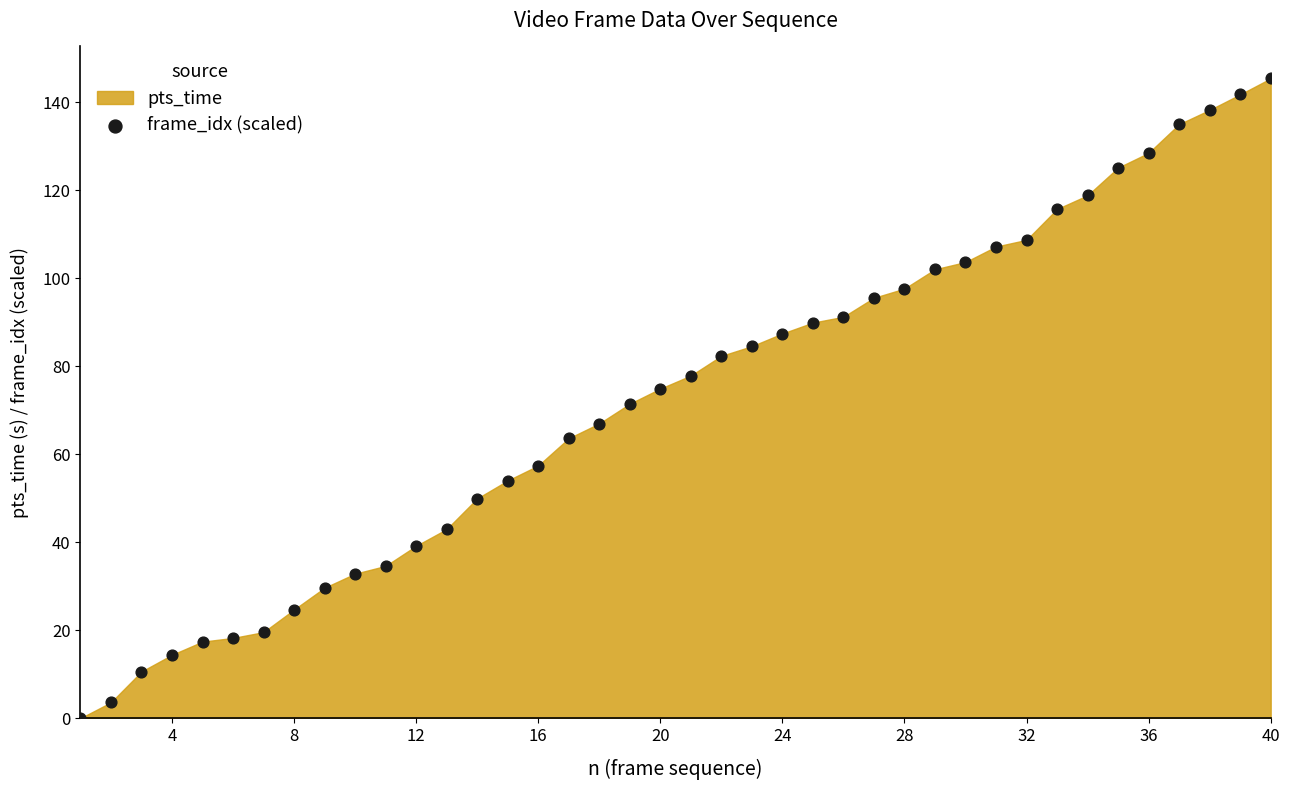

What is the range of X values (max minus min)?

39.0